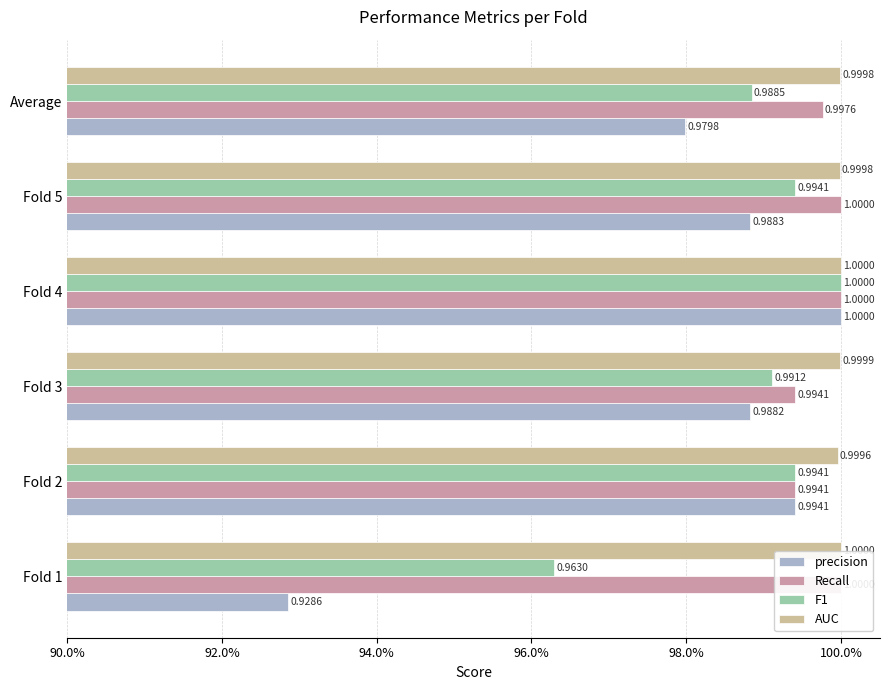

How many categories are shown in the chart?

6